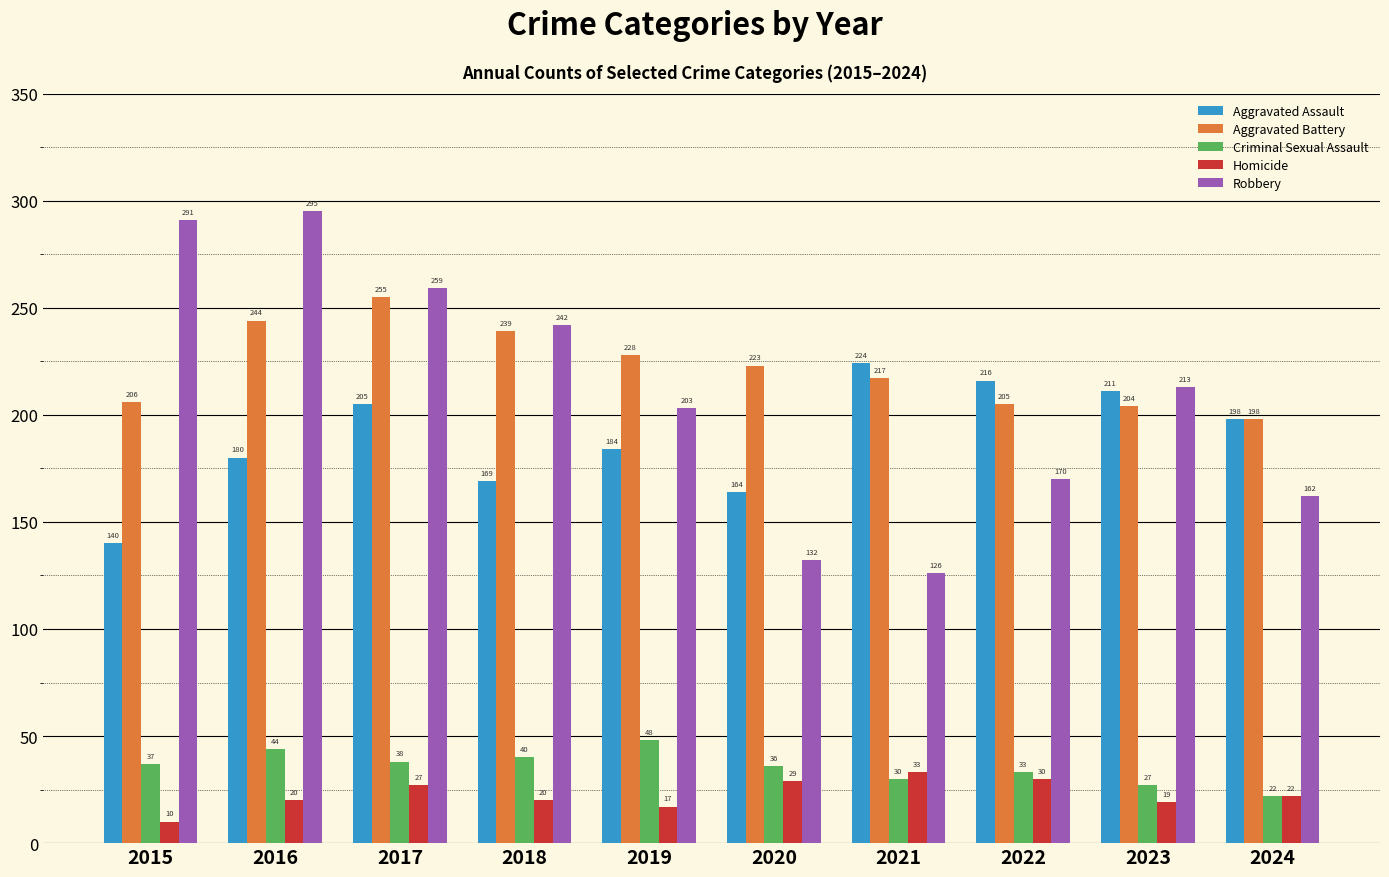

What is the approximate value of Aggravated Battery at 2019?

228